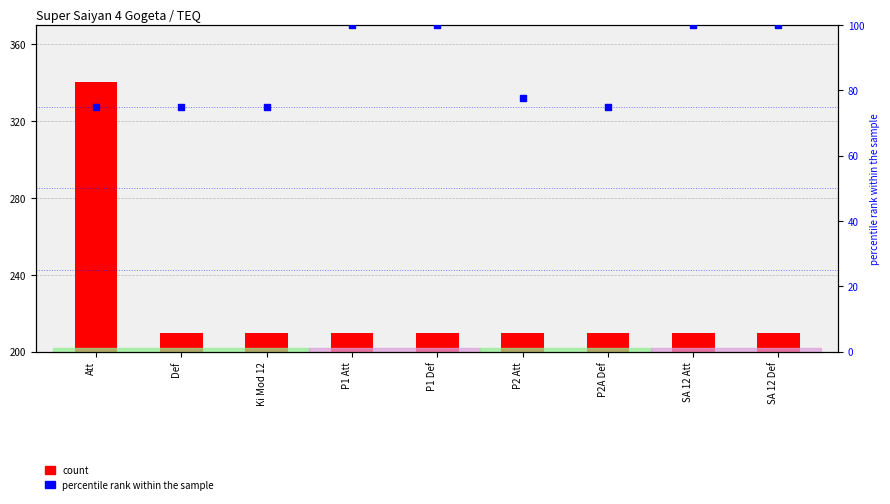

Which has a higher value, SA 12 Def or Ki Mod 12?

SA 12 Def